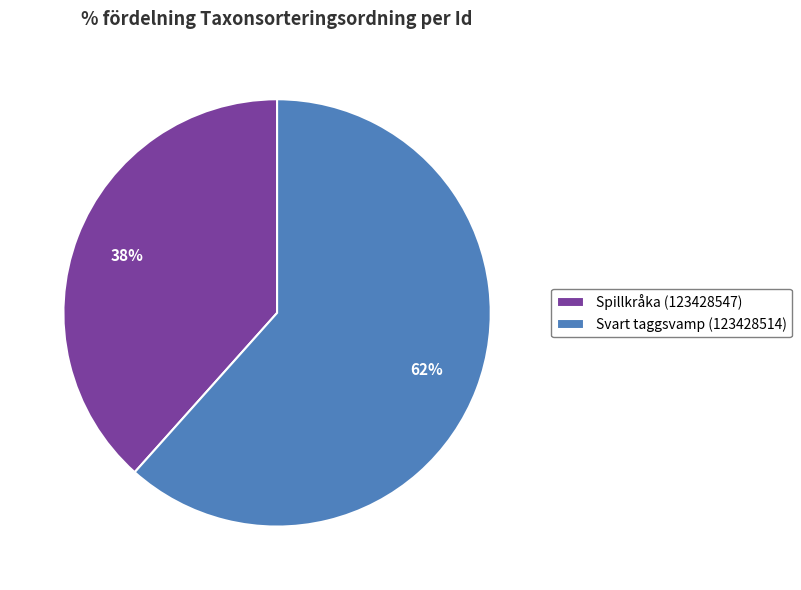

Rank the categories by value from lowest to highest.

Spillkråka (123428547), Svart taggsvamp (123428514)